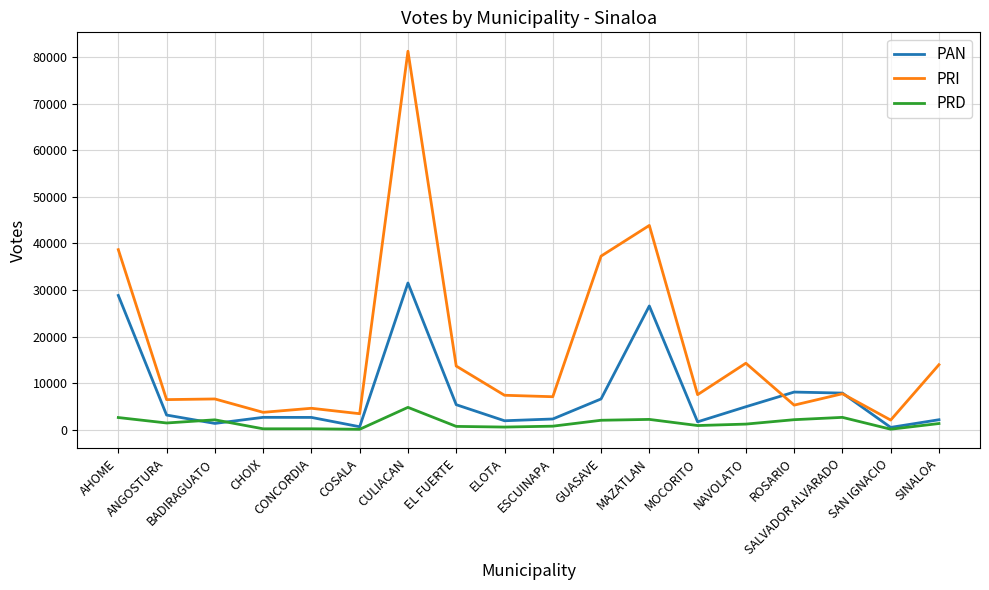

True or false: PRD and PRI cross at least once.

False